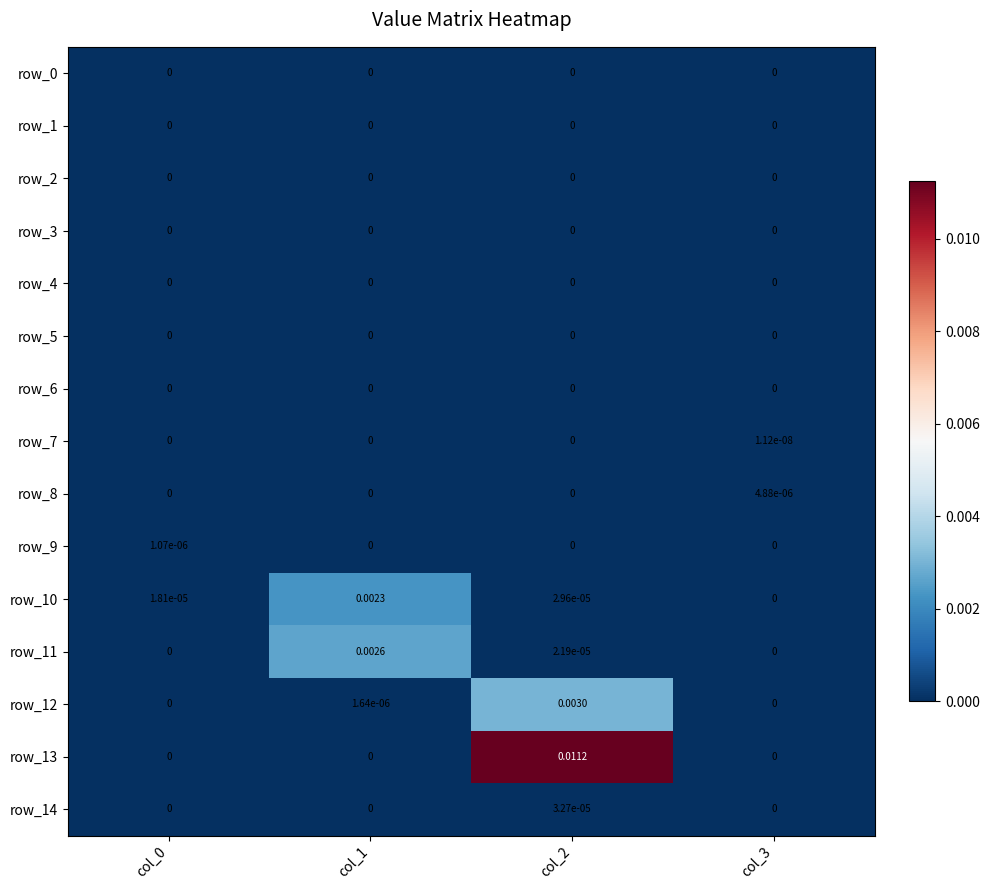

How many distinct data groups are displayed?

15